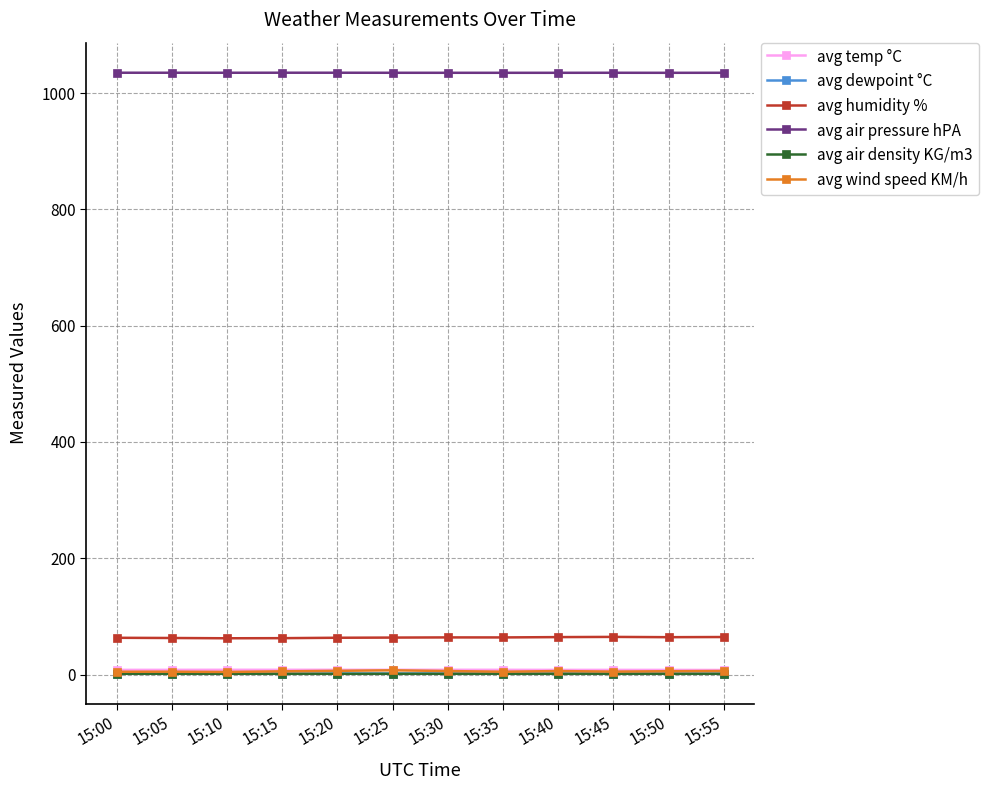

Is it true that avg wind speed KM/h equals 4.8 at 15:35?

True